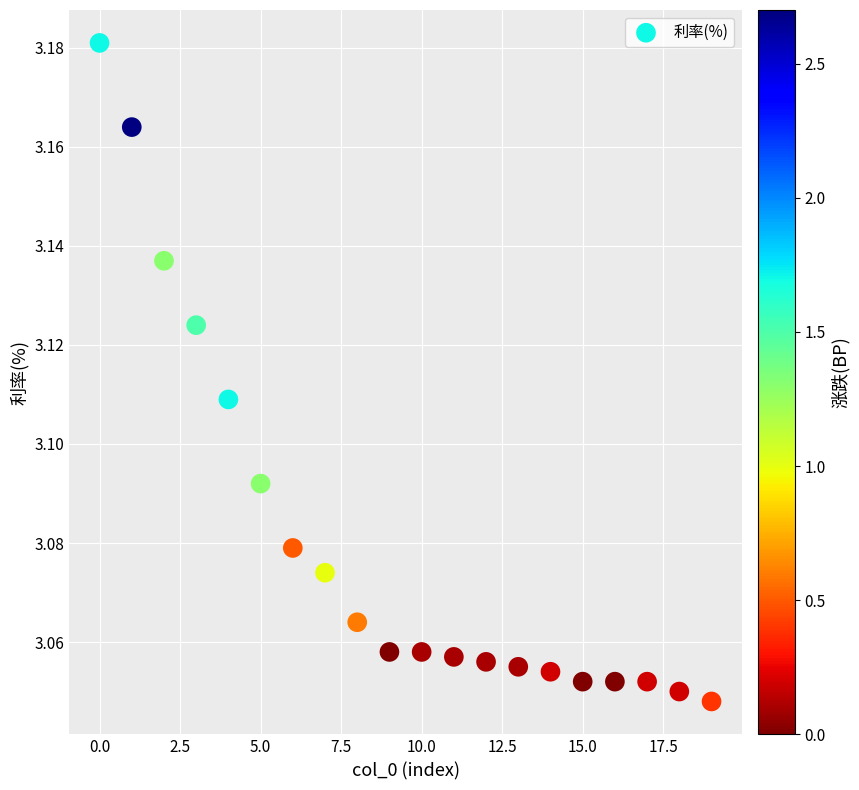

How many points are shown in the scatter plot?

20